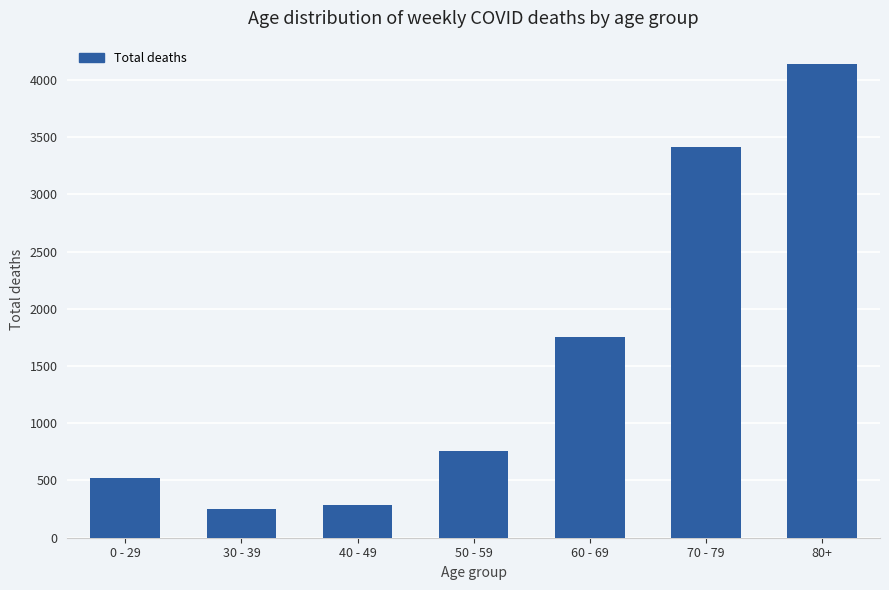

What is the maximum value shown in the chart?

4135